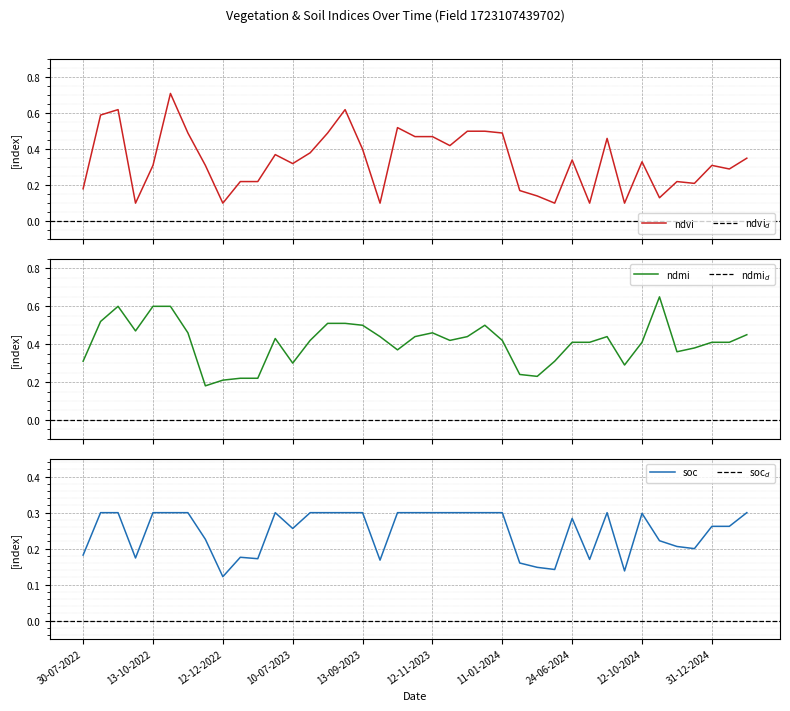

Reading left to right, transcribe all the data shown in this chart.

ndvi: 30-07-2022=0.2	24-08-2022=0.6	08-09-2022=0.6	28-09-2022=0.1	13-10-2022=0.3	28-10-2022=0.7	12-11-2022=0.5	27-11-2022=0.3	12-12-2022=0.1	01-01-2023=0.2	11-01-2023=0.2	20-06-2023=0.4	10-07-2023=0.3	30-07-2023=0.4	14-08-2023=0.5	29-08-2023=0.6	13-09-2023=0.4	28-09-2023=0.1	13-10-2023=0.5	28-10-2023=0.5	12-11-2023=0.5	27-11-2023=0.4	12-12-2023=0.5	01-01-2024=0.5	11-01-2024=0.5	05-05-2024=0.2	30-05-2024=0.1	14-06-2024=0.1	24-06-2024=0.3	28-08-2024=0.1	12-09-2024=0.5	27-09-2024=0.1	12-10-2024=0.3	01-11-2024=0.1	11-11-2024=0.2	11-12-2024=0.2	31-12-2024=0.3	10-01-2025=0.3	30-01-2025=0.3
ndmi: 30-07-2022=0.3	24-08-2022=0.5	08-09-2022=0.6	28-09-2022=0.5	13-10-2022=0.6	28-10-2022=0.6	12-11-2022=0.5	27-11-2022=0.2	12-12-2022=0.2	01-01-2023=0.2	11-01-2023=0.2	20-06-2023=0.4	10-07-2023=0.3	30-07-2023=0.4	14-08-2023=0.5	29-08-2023=0.5	13-09-2023=0.5	28-09-2023=0.4	13-10-2023=0.4	28-10-2023=0.4	12-11-2023=0.5	27-11-2023=0.4	12-12-2023=0.4	01-01-2024=0.5	11-01-2024=0.4	05-05-2024=0.2	30-05-2024=0.2	14-06-2024=0.3	24-06-2024=0.4	28-08-2024=0.4	12-09-2024=0.4	27-09-2024=0.3	12-10-2024=0.4	01-11-2024=0.7	11-11-2024=0.4	11-12-2024=0.4	31-12-2024=0.4	10-01-2025=0.4	30-01-2025=0.5
soc: 30-07-2022=0.2	24-08-2022=0.3	08-09-2022=0.3	28-09-2022=0.2	13-10-2022=0.3	28-10-2022=0.3	12-11-2022=0.3	27-11-2022=0.2	12-12-2022=0.1	01-01-2023=0.2	11-01-2023=0.2	20-06-2023=0.3	10-07-2023=0.3	30-07-2023=0.3	14-08-2023=0.3	29-08-2023=0.3	13-09-2023=0.3	28-09-2023=0.2	13-10-2023=0.3	28-10-2023=0.3	12-11-2023=0.3	27-11-2023=0.3	12-12-2023=0.3	01-01-2024=0.3	11-01-2024=0.3	05-05-2024=0.2	30-05-2024=0.1	14-06-2024=0.1	24-06-2024=0.3	28-08-2024=0.2	12-09-2024=0.3	27-09-2024=0.1	12-10-2024=0.3	01-11-2024=0.2	11-11-2024=0.2	11-12-2024=0.2	31-12-2024=0.3	10-01-2025=0.3	30-01-2025=0.3